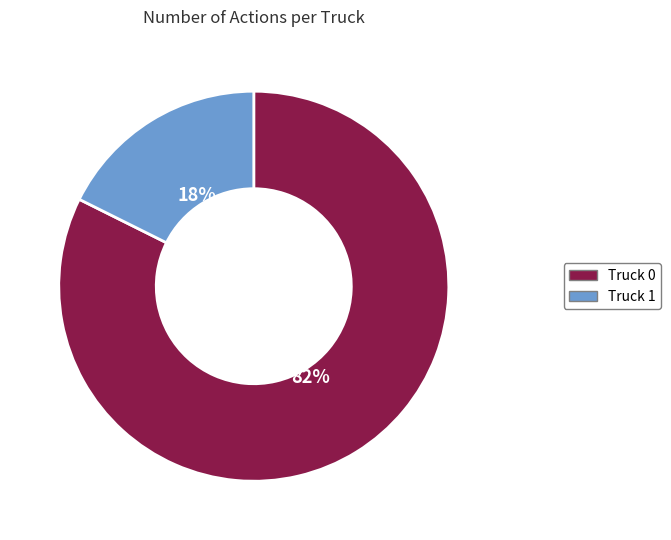

To the nearest percent, what is the combined percentage of Truck 1 and Truck 0?

100%